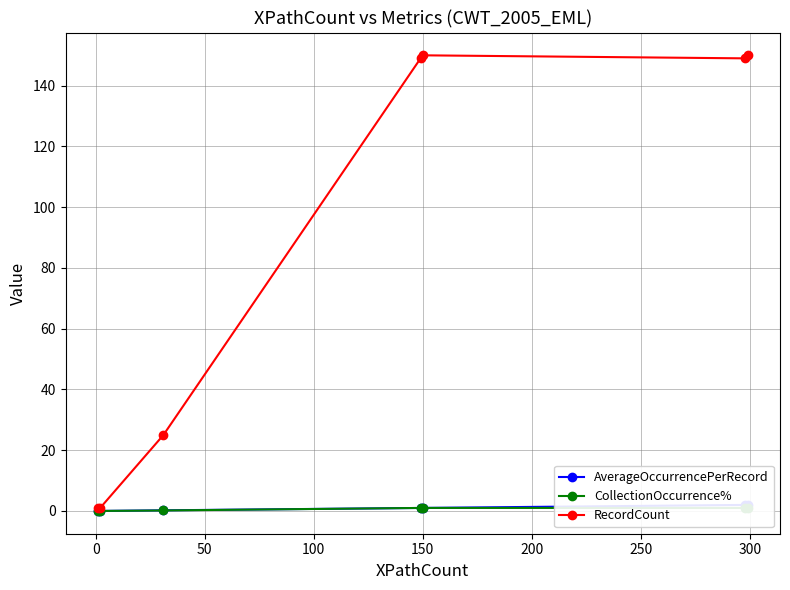

What is the value of the RecordCount point at the 6th from the left?

149